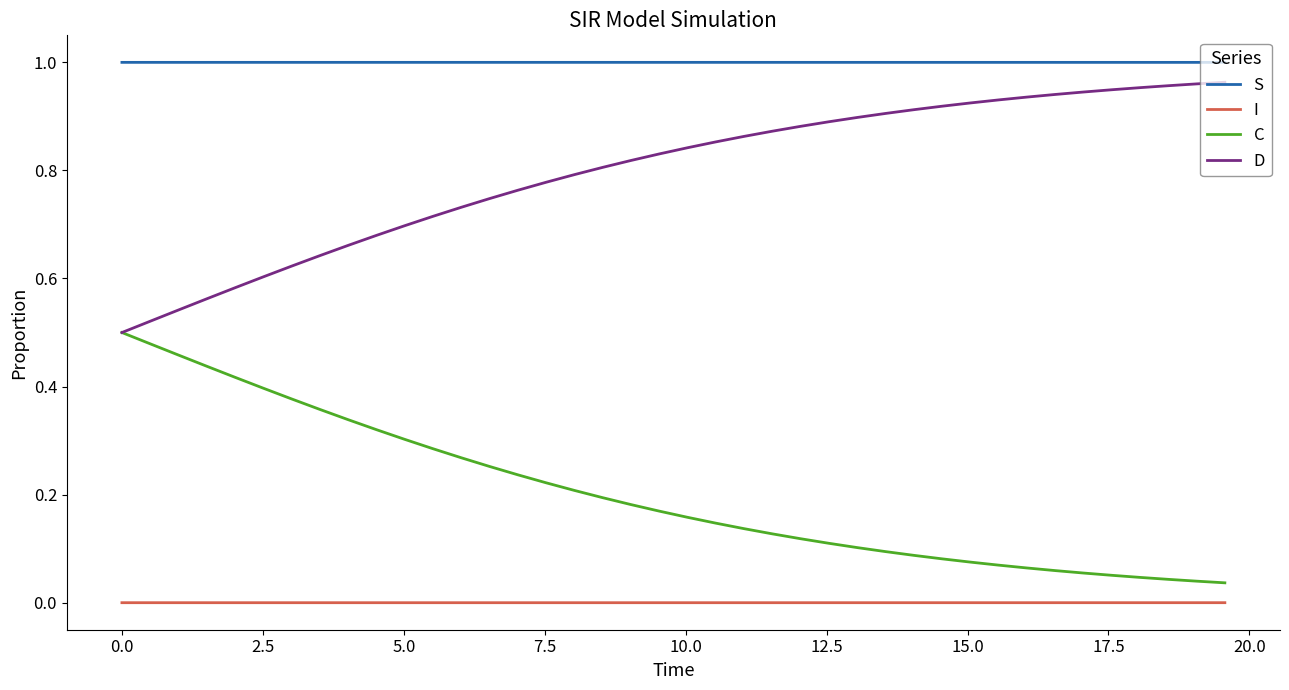

True or false: S and D intersect in this chart.

False